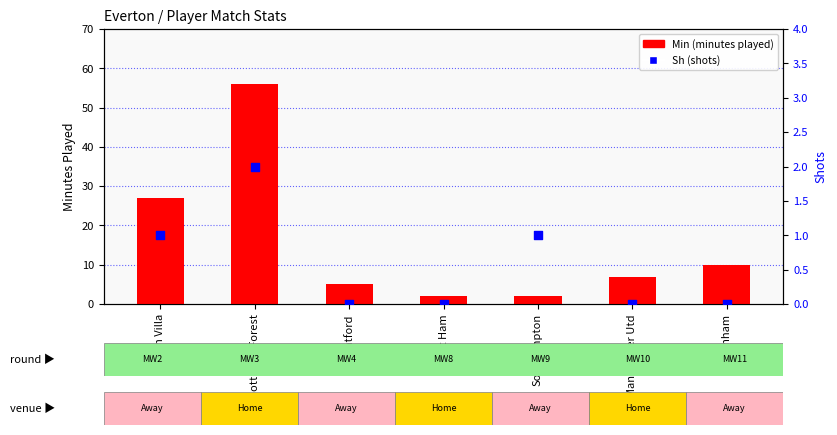

Which series contains the highest Y value?

Min (minutes played)